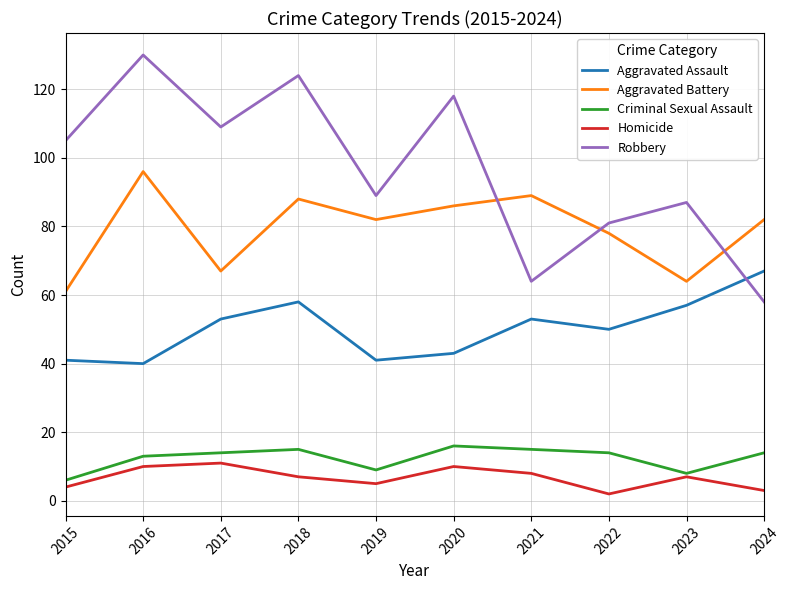

What is the difference between the Robbery values at 2020 and 2016?

12